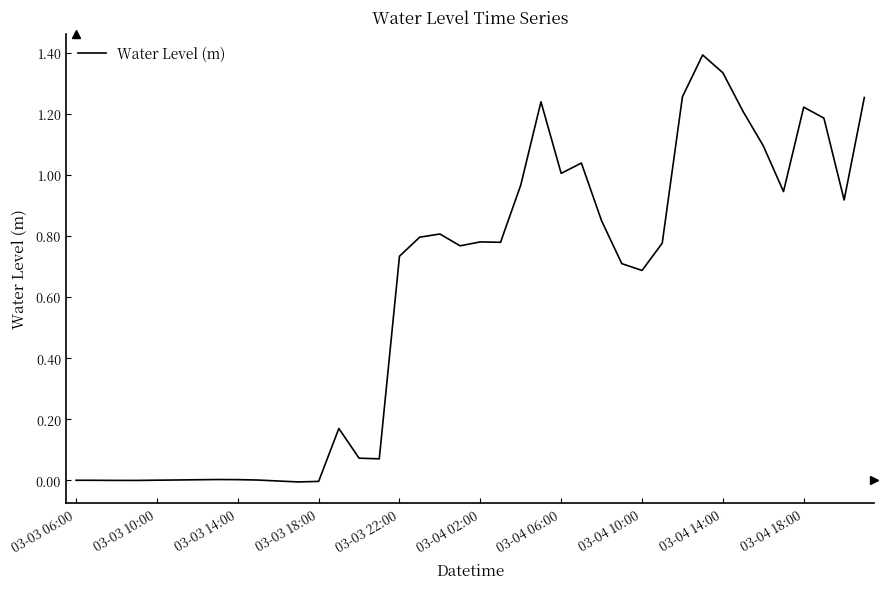

What is the greatest value displayed?

1.4